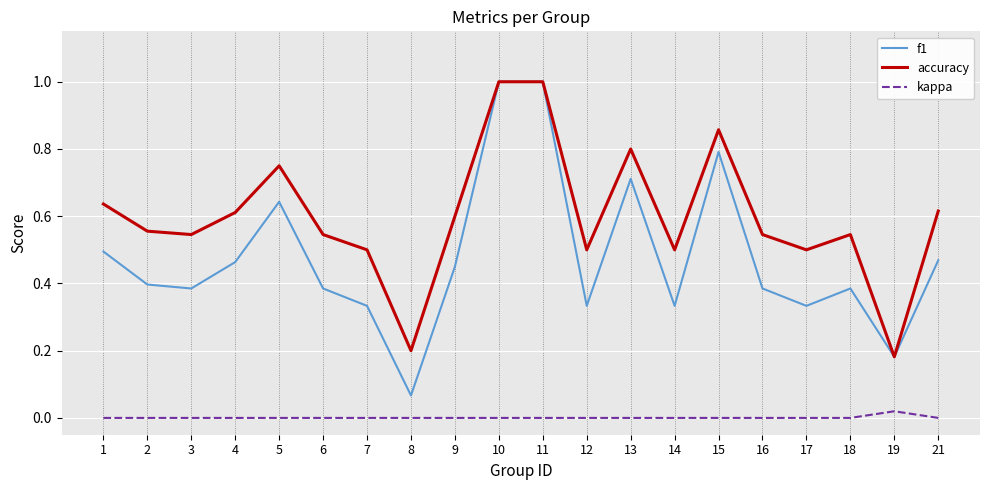

Rank the series by their average value, from highest to lowest.

accuracy, f1, kappa